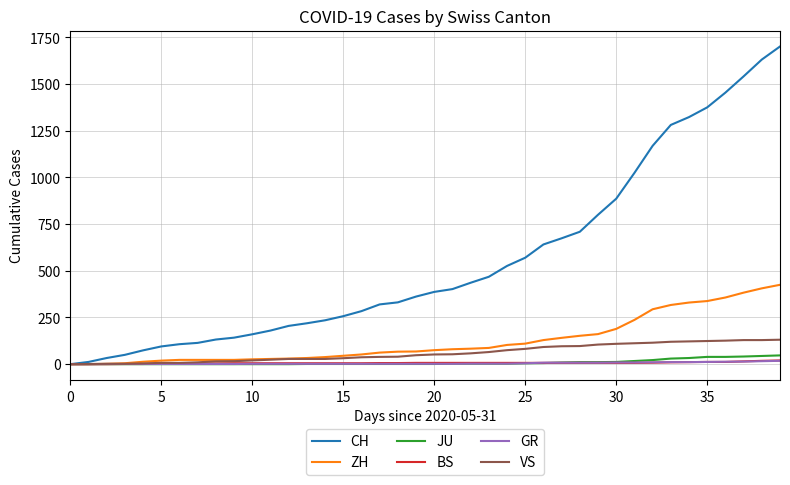

What is the greatest value displayed?

1701